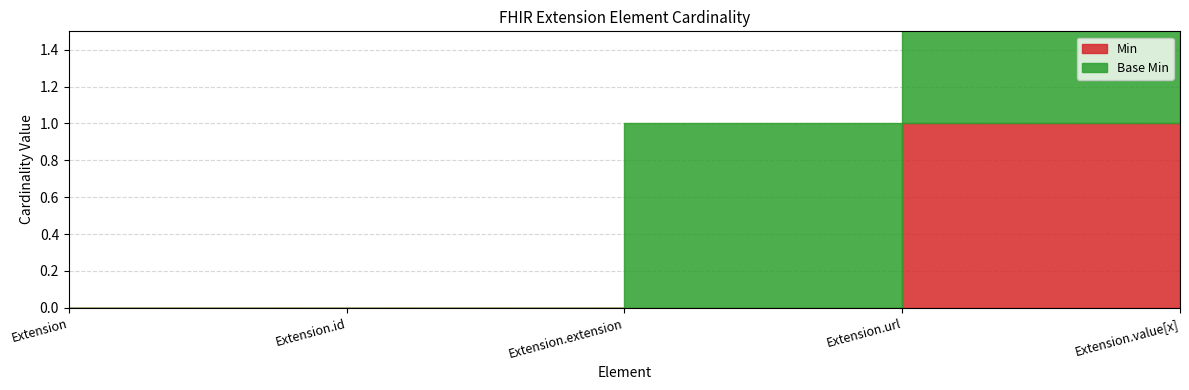

Which category has the lowest value across all series?

Extension